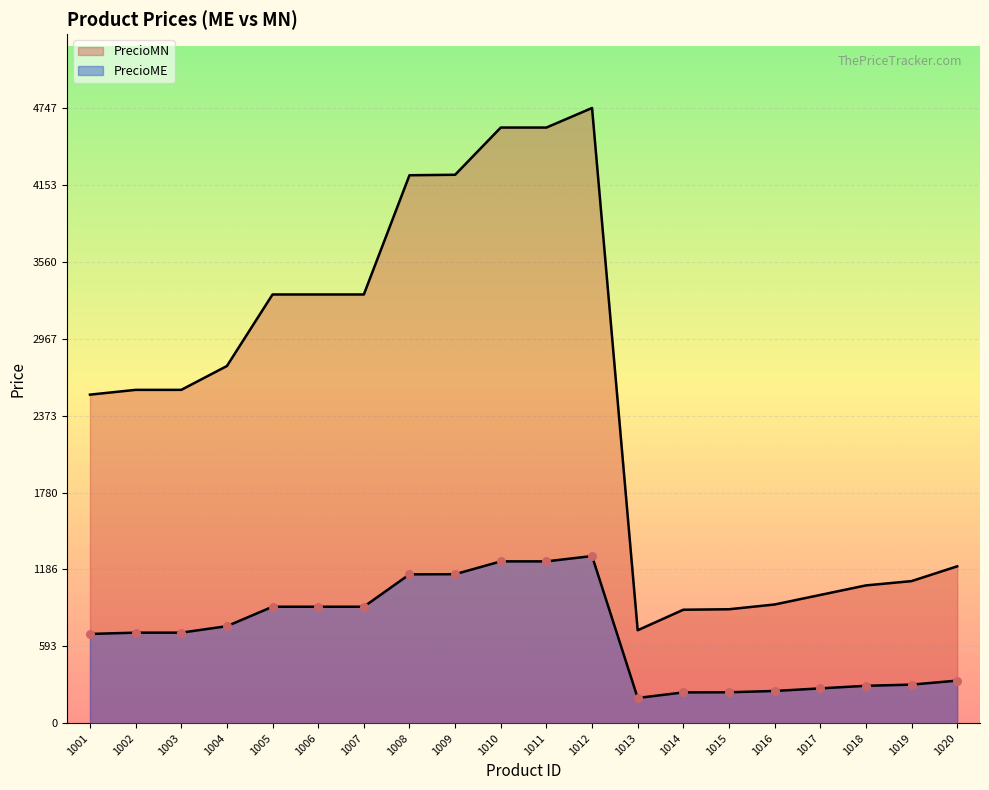

Which series has the widest spread of Y values?

PrecioME